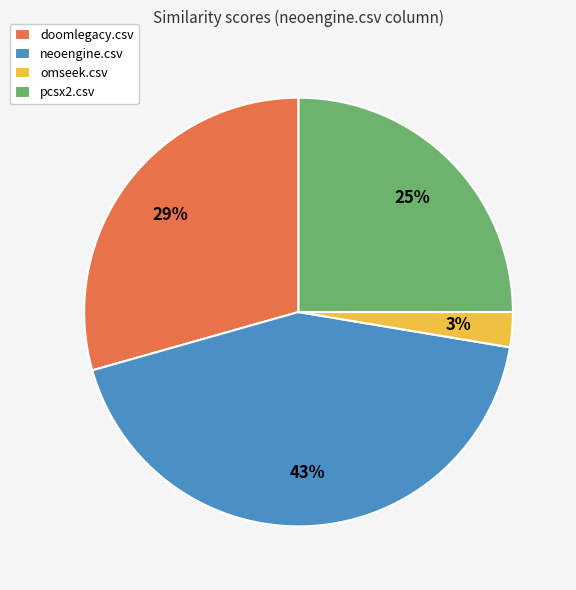

Rank the categories by value from lowest to highest.

omseek.csv, pcsx2.csv, doomlegacy.csv, neoengine.csv